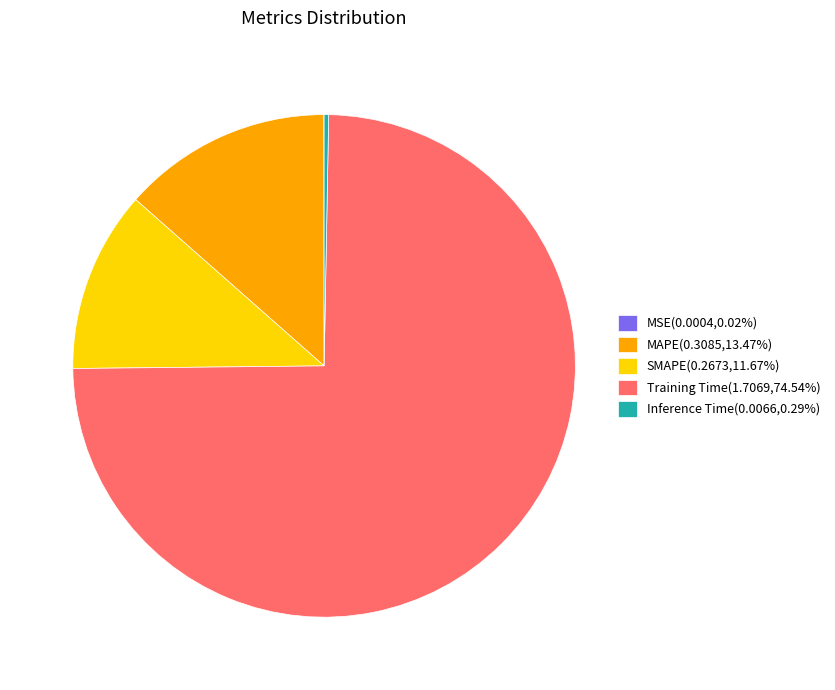

Do SMAPE(0.2673,11.67%) and Training Time(1.7069,74.54%) together represent more than half of the pie?

Yes